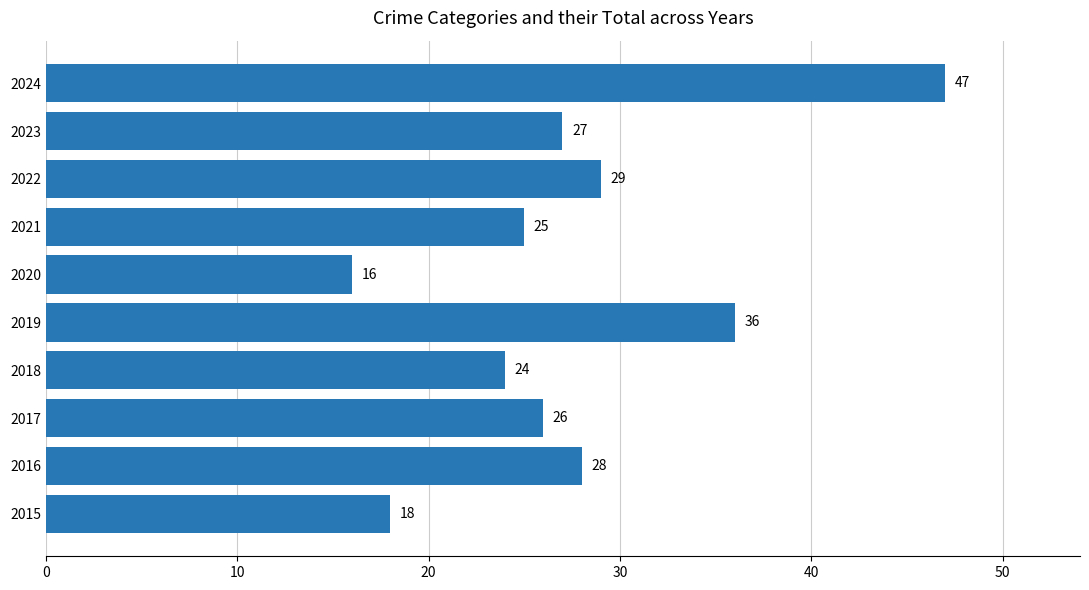

Where is the data nearest to the value 31?

2022